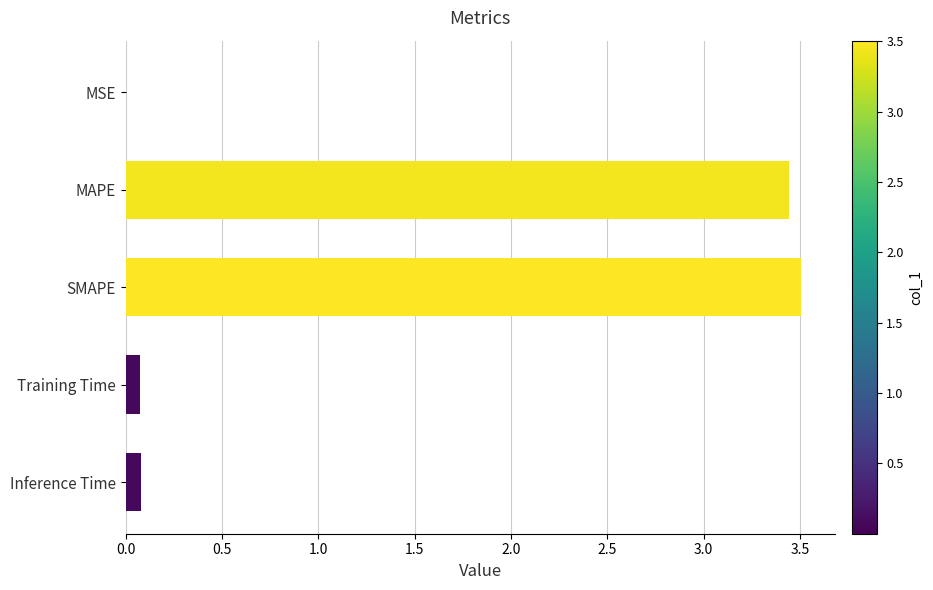

Does the chart contain stacked bars?

No